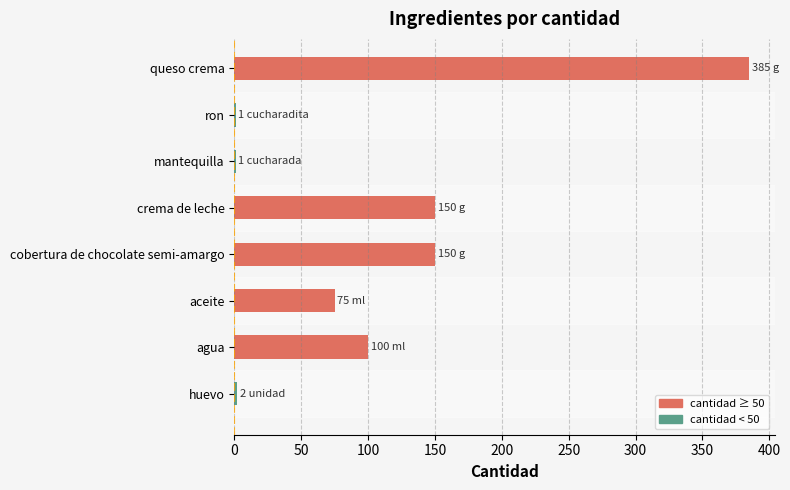

The chart shows a value of 258 at cobertura de chocolate semi-amargo. True or false?

False